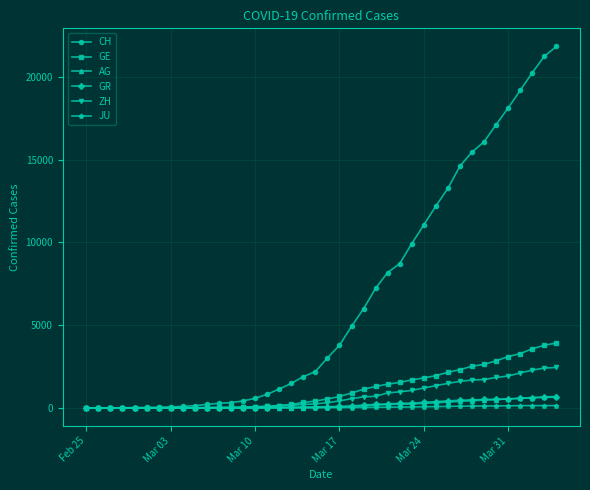

Which series has the widest spread of values?

CH